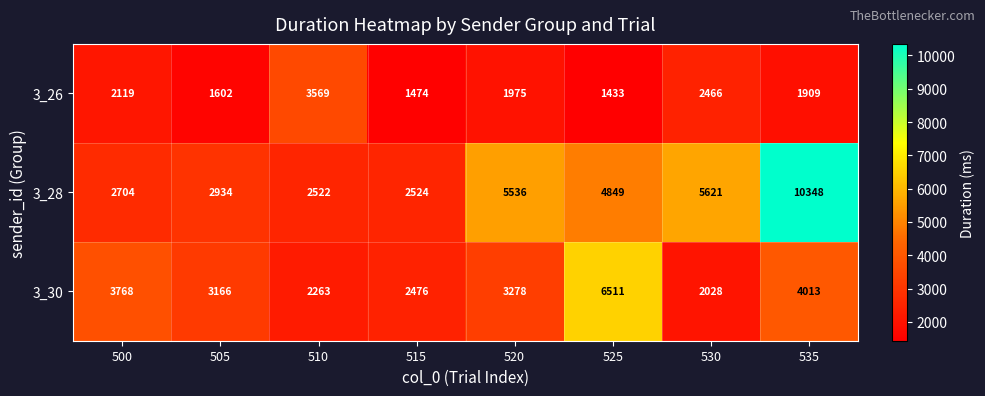

List the labels in order of 3_28 value, largest first.

535, 530, 520, 525, 505, 500, 515, 510